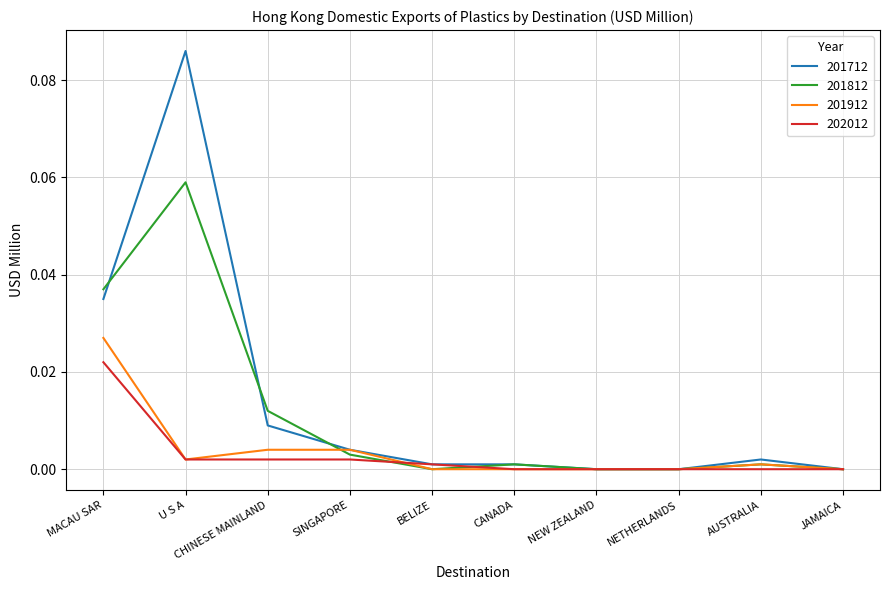

What position from the left is JAMAICA?

10